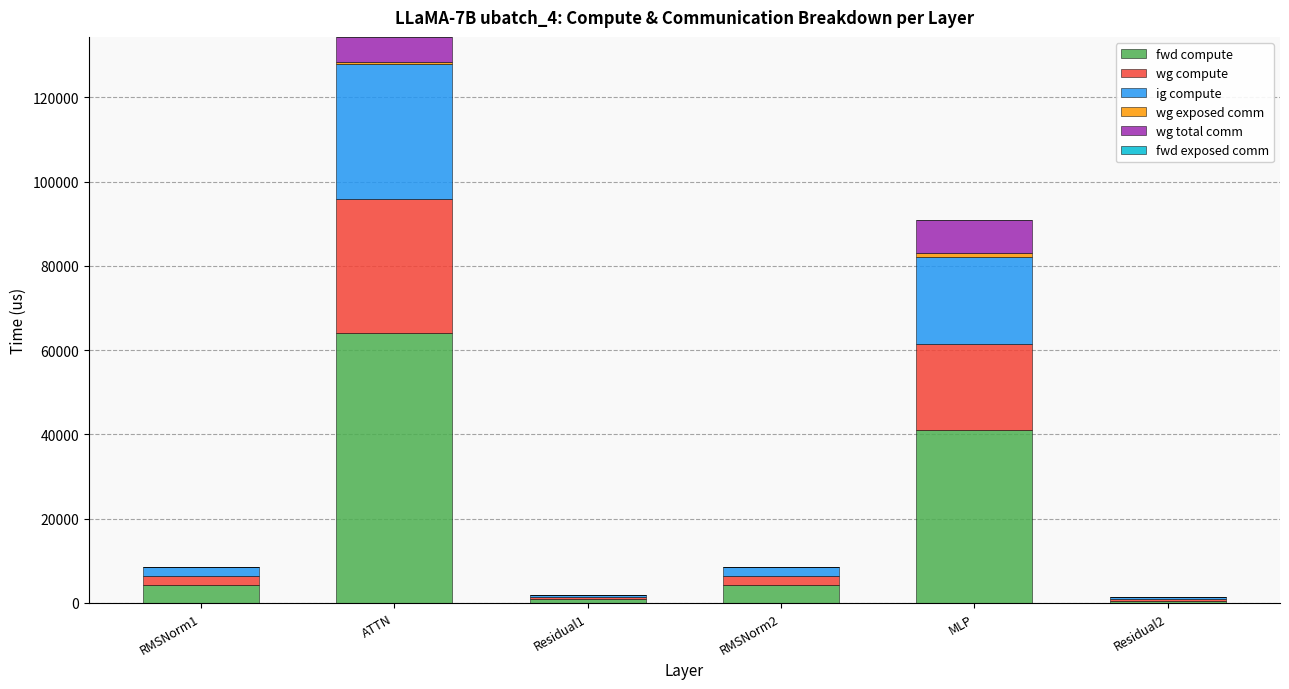

At which category is the sum across all series the highest?

ATTN